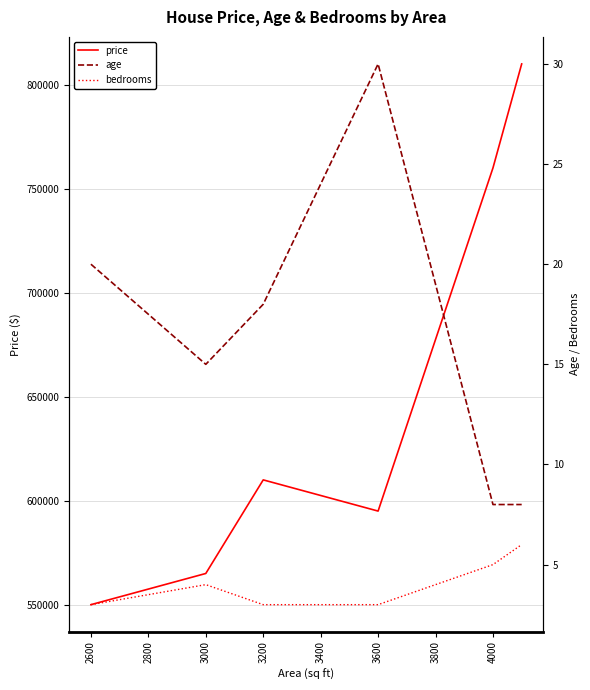

How many data points in bedrooms are above 4?

2